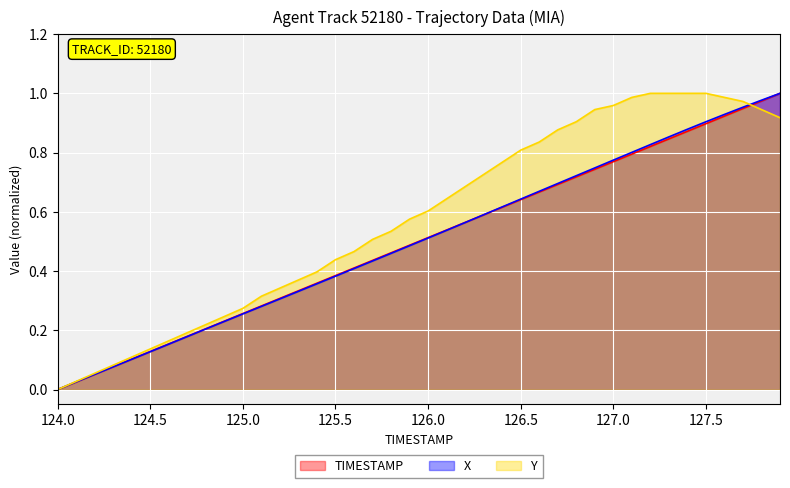

List the series in order of their peak value, highest first.

TIMESTAMP, X, Y